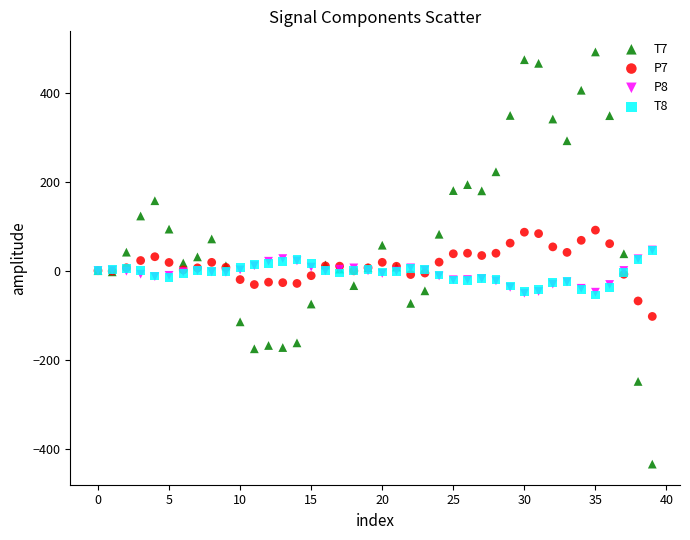

Which series reaches the minimum Y coordinate?

T7